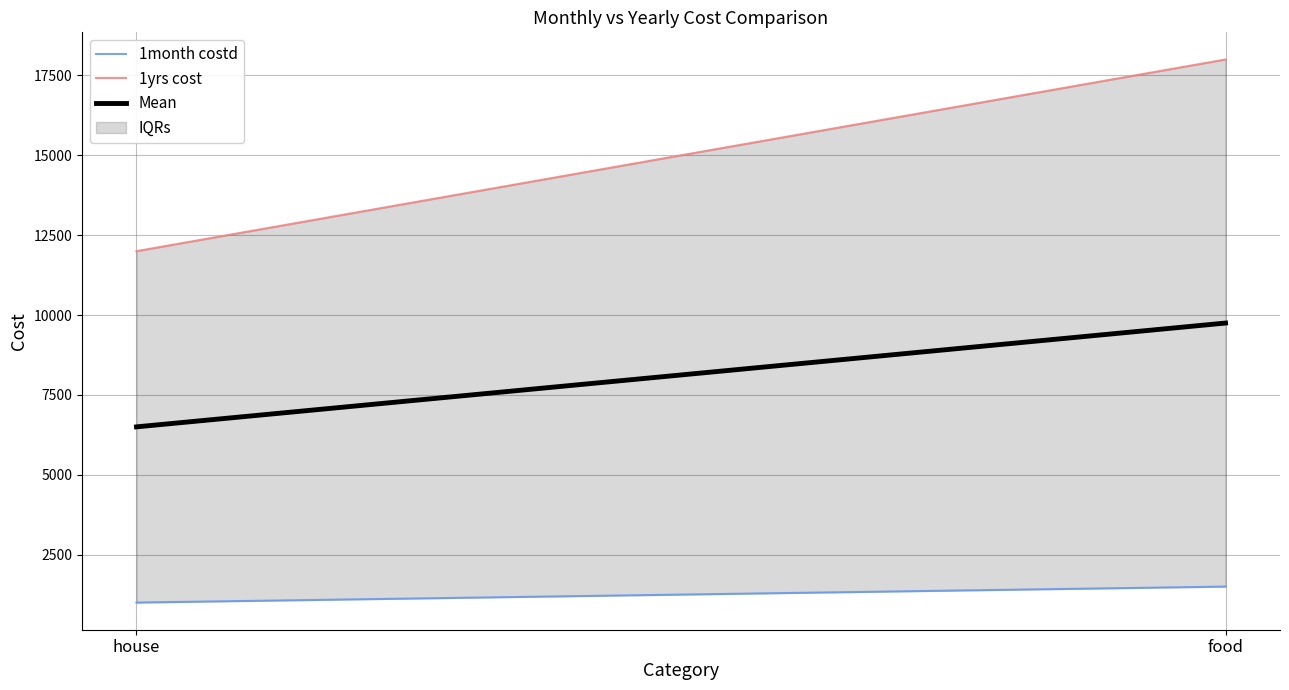

Reading left to right, transcribe all the data shown in this chart.

1month costd: 1000	1500
1yrs cost: 12000	18000
Mean: 6500	9750